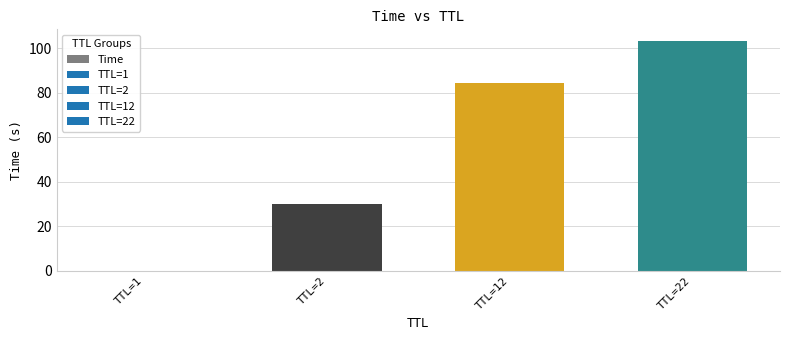

What is the greatest value displayed?

103.4